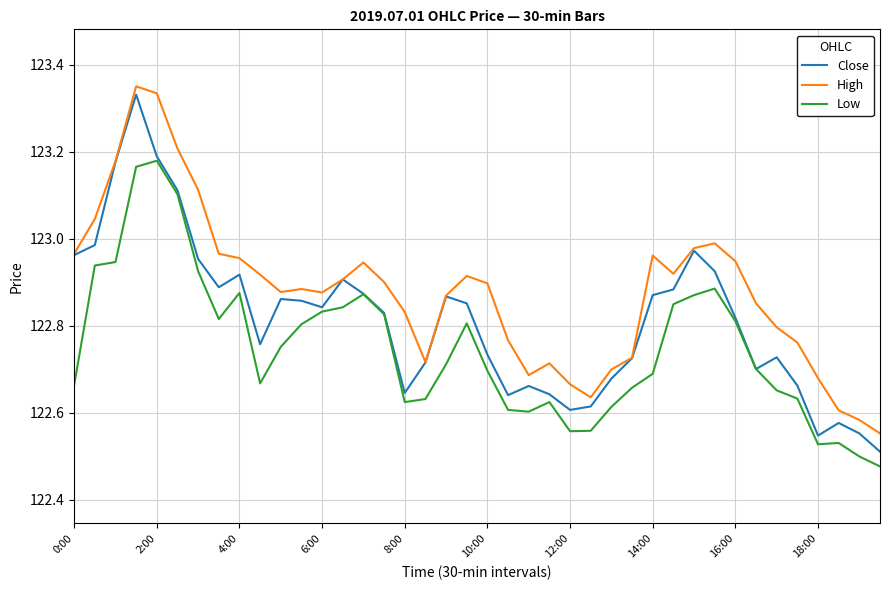

True or false: Low and High cross at least once.

False